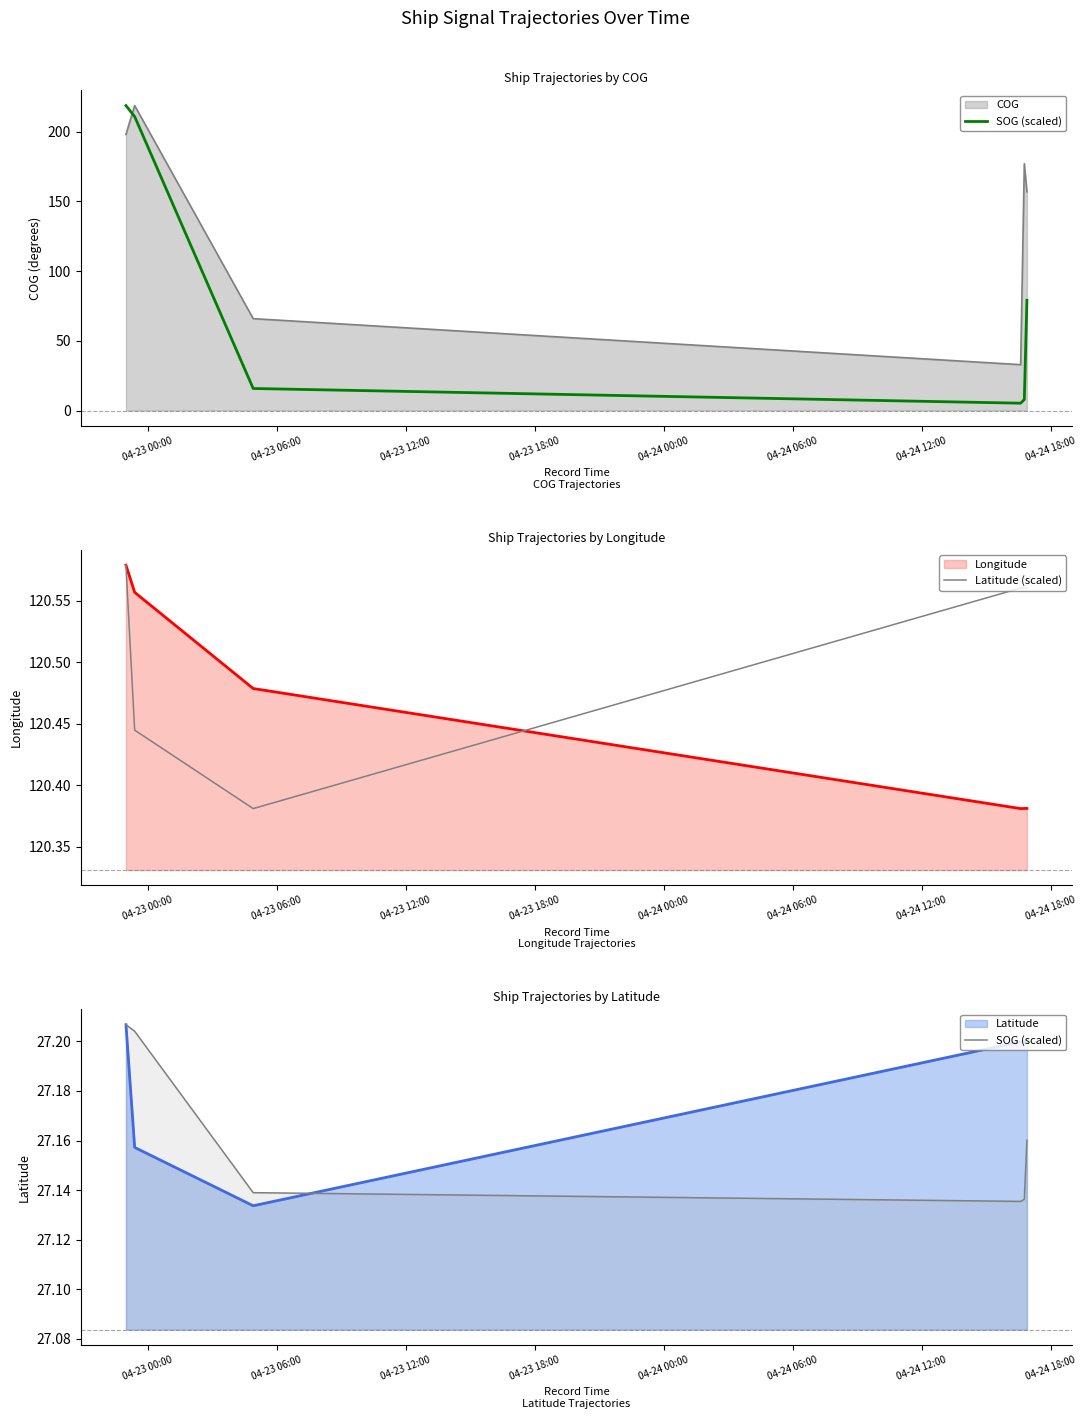

What value does the Latitude (scaled) series have at 04-24 12:00?

120.6